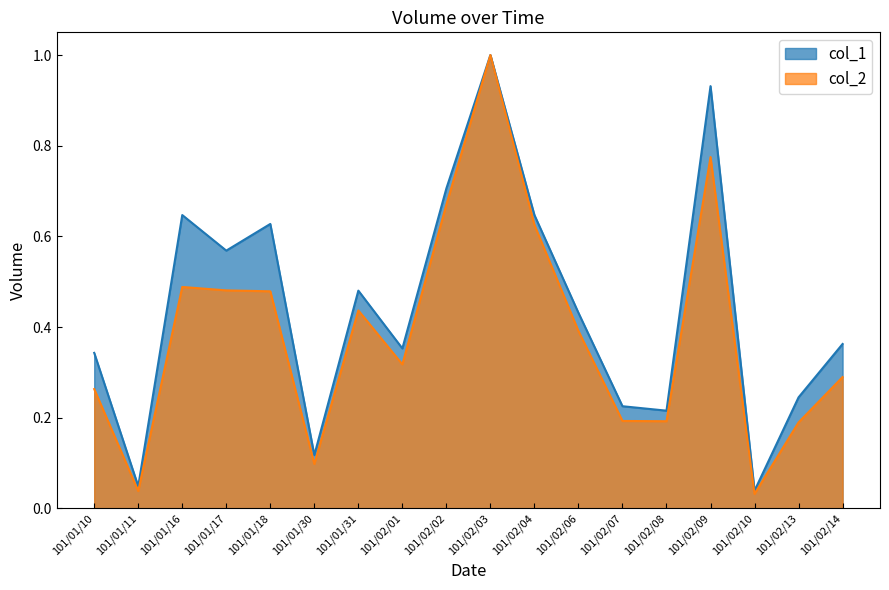

What is the difference between the second highest and minimum values in the col_1 series?

0.9